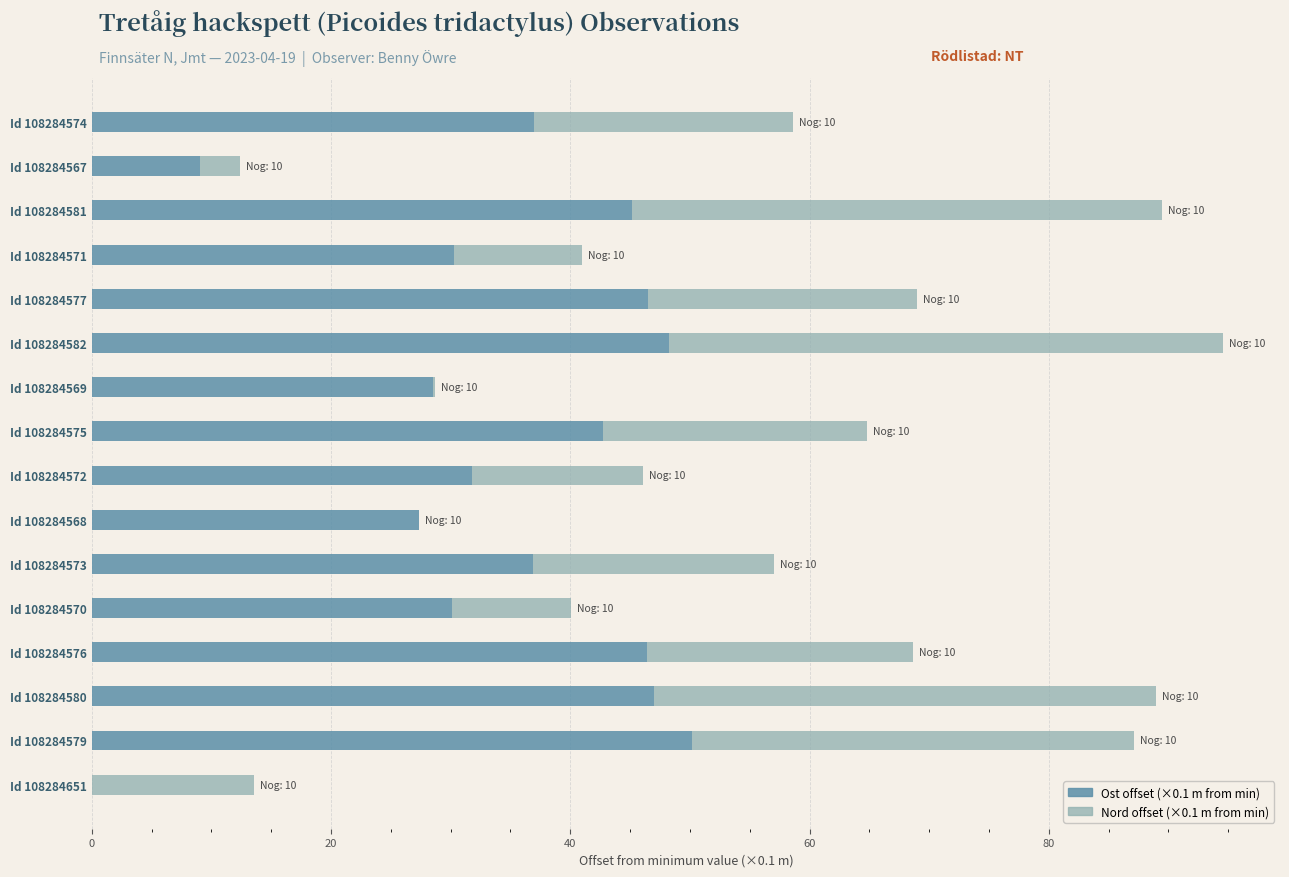

At which category is the sum across all series the highest?

Id 108284582